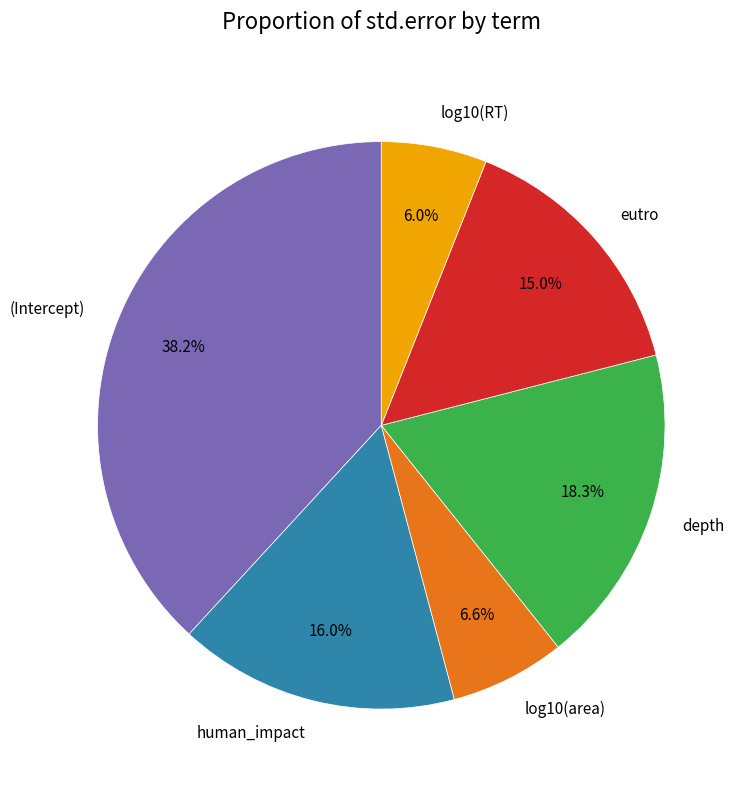

Is the sum of log10(area) and human_impact greater than half?

No